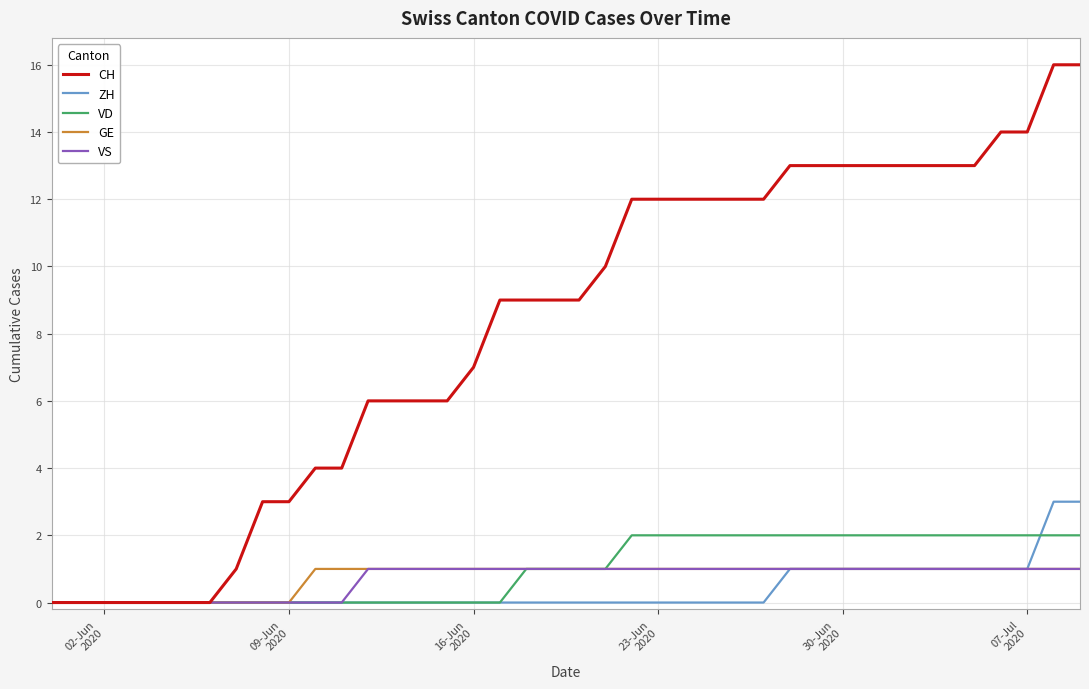

What are all the series names shown in the legend?

CH, ZH, VD, GE, VS